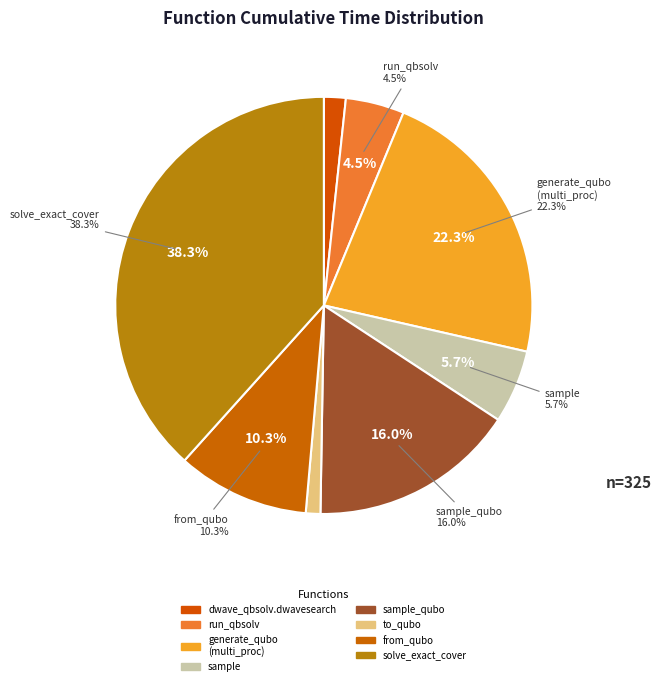

Between sample_qubo and from_qubo, which is larger?

sample_qubo